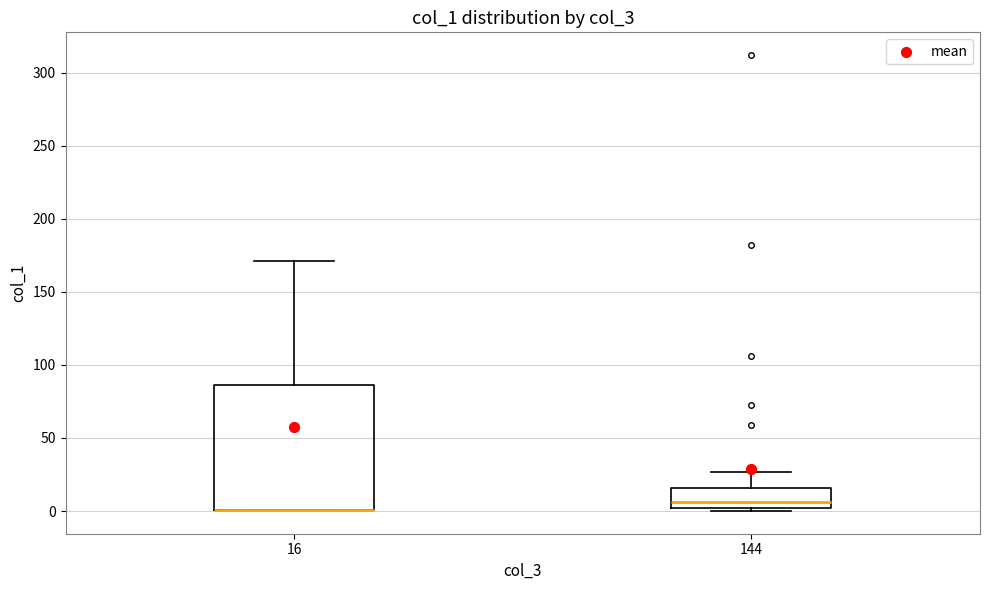

Which box is the tallest, from its lower edge to its upper edge?

16